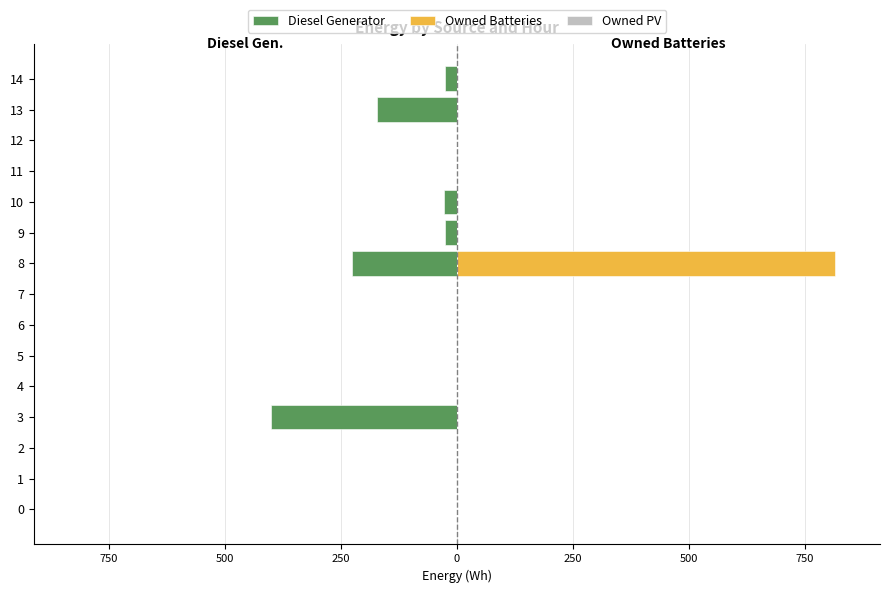

Reading left to right, extract all data points from this chart.

Diesel Generator: 0.0	0.0	0.0	-400.0	0.0	0.0	0.0	0.0	-225.0	-26.0	-28.0	0.0	0.0	-171.0	-26.0
Owned Batteries: 0.0	0.0	0.0	0.0	0.0	0.0	0.0	0.0	814.0	0.0	0.0	0.0	0.0	0.0	0.0
Owned PV: 0.8	0.8	0.8	0.8	0.8	0.8	0.8	0.8	0.8	0.8	0.8	0.8	0.8	0.8	0.8